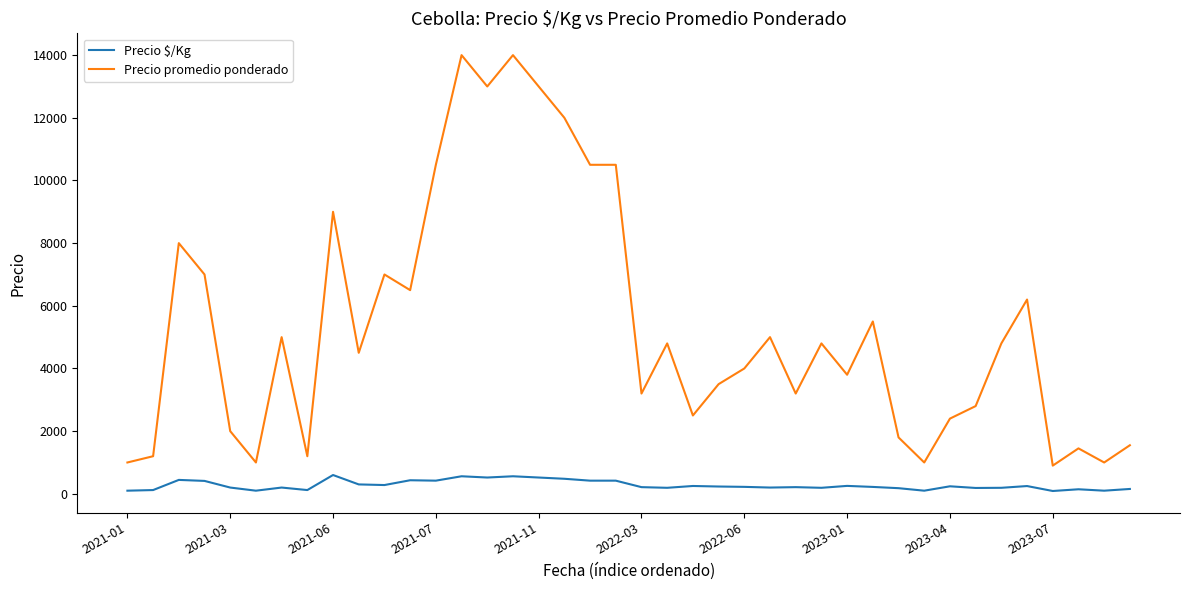

True or false: Precio $/Kg and Precio promedio ponderado intersect in this chart.

False